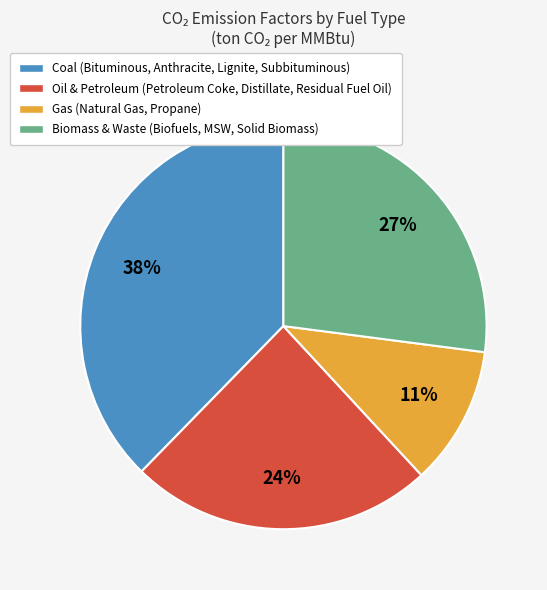

To the nearest percent, what is the average slice percentage?

25%